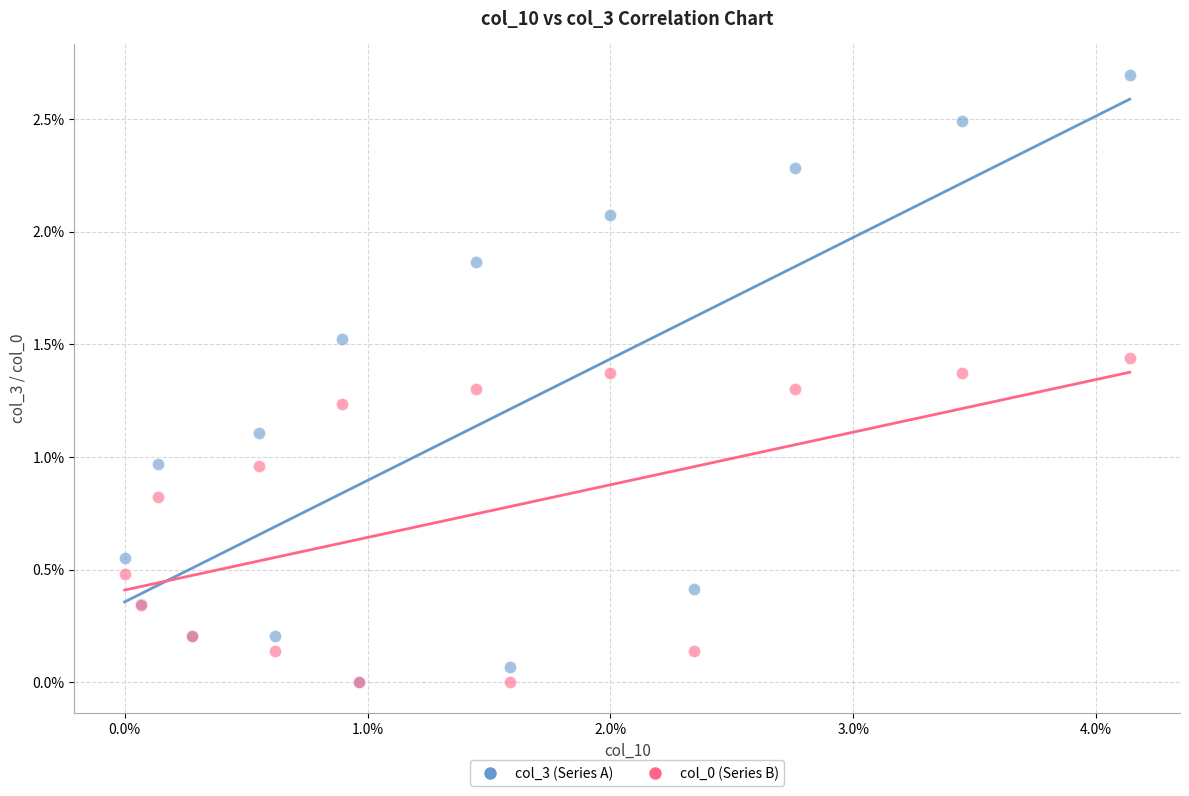

Which series has the largest Y range (max minus min)?

col_3 (Series A)